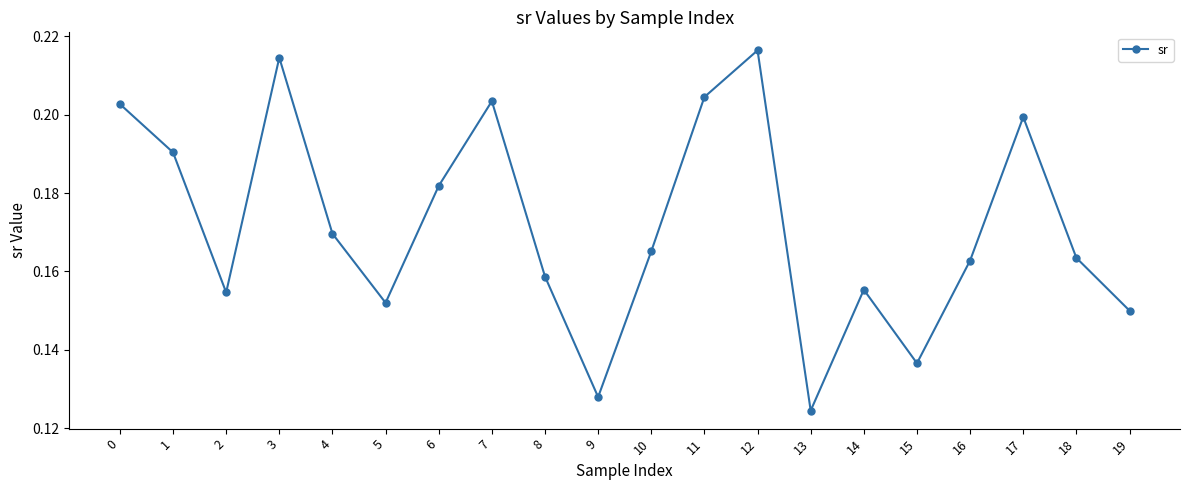

How many points are higher than both their immediate neighbors (excluding endpoints)?

5